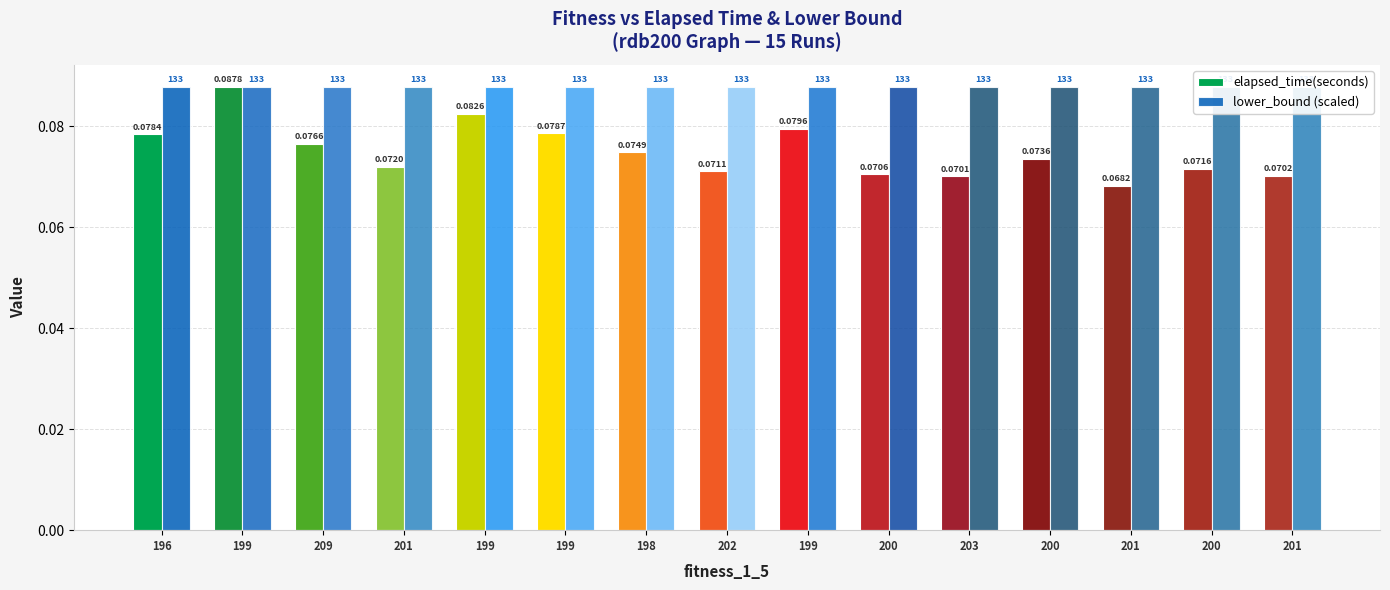

List the labels in order of elapsed_time(seconds) value, smallest first.

201, 203, 201, 200, 202, 200, 201, 200, 198, 209, 196, 199, 199, 199, 199